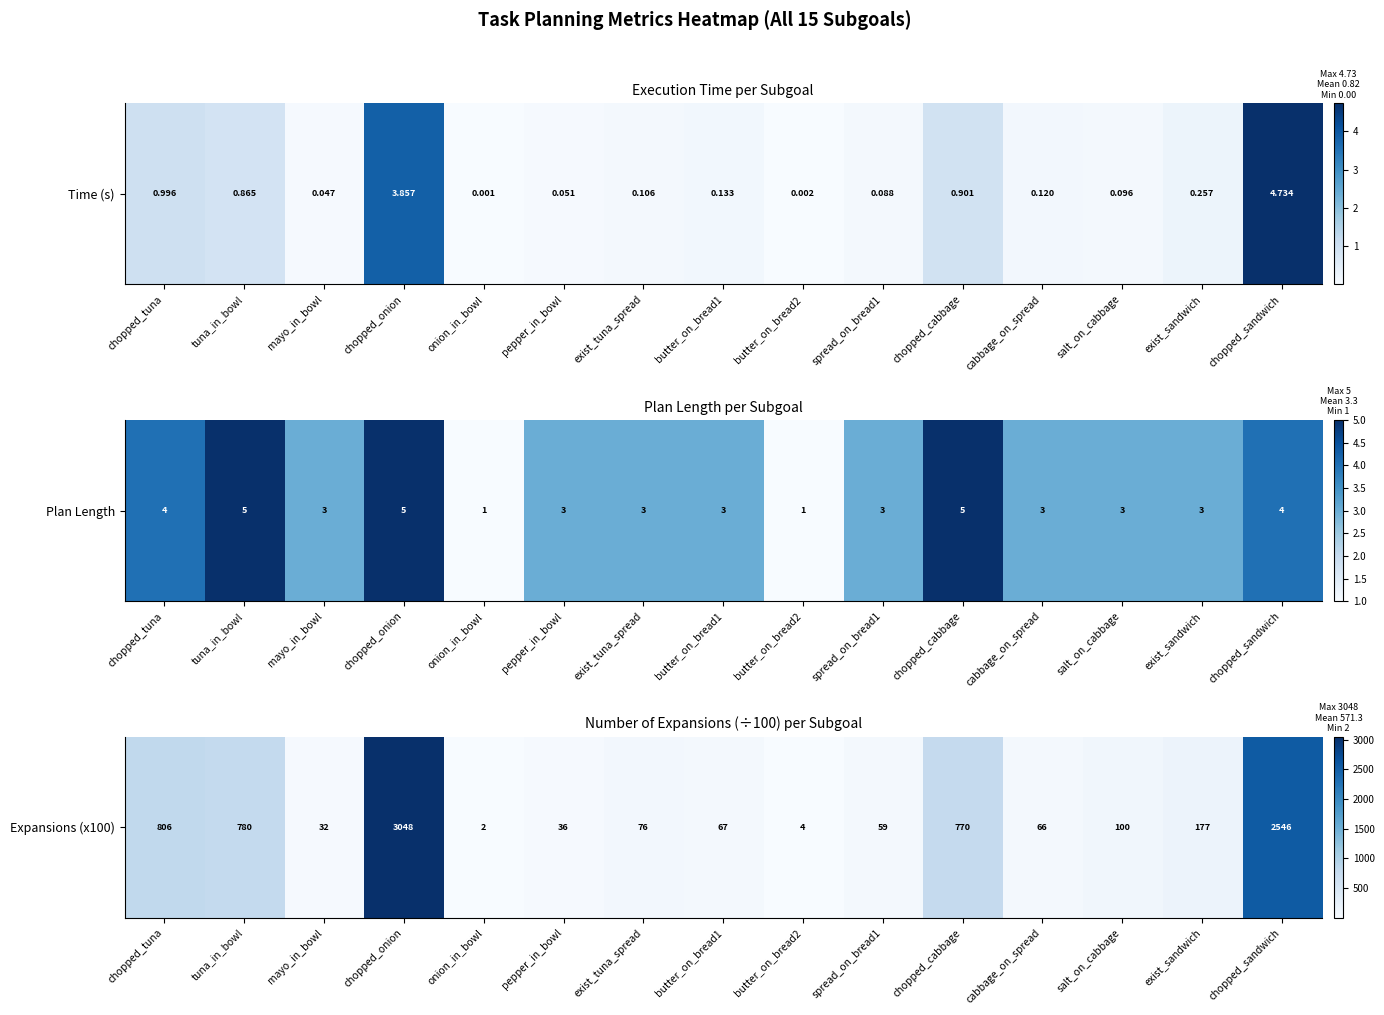

The chart shows a value of 1642 at chopped_onion. True or false?

False